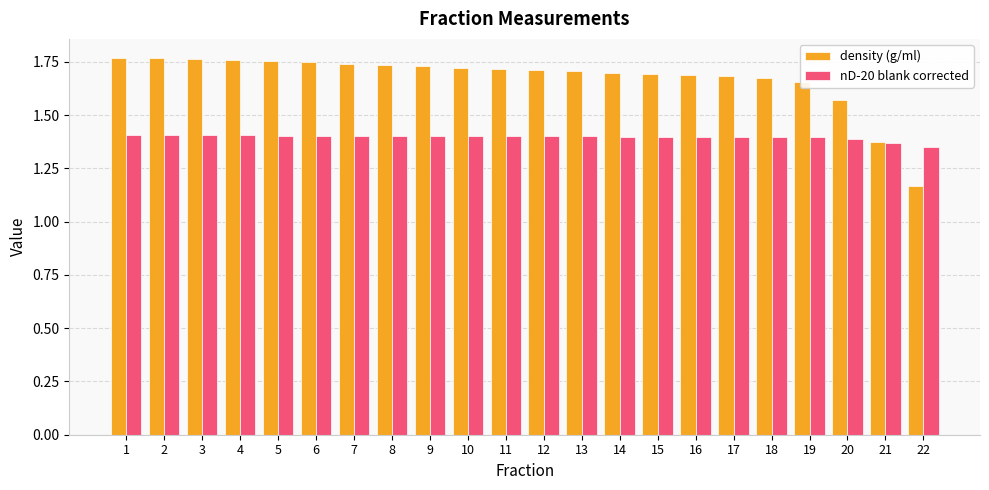

At which label is density (g/ml) closest to 1?

22